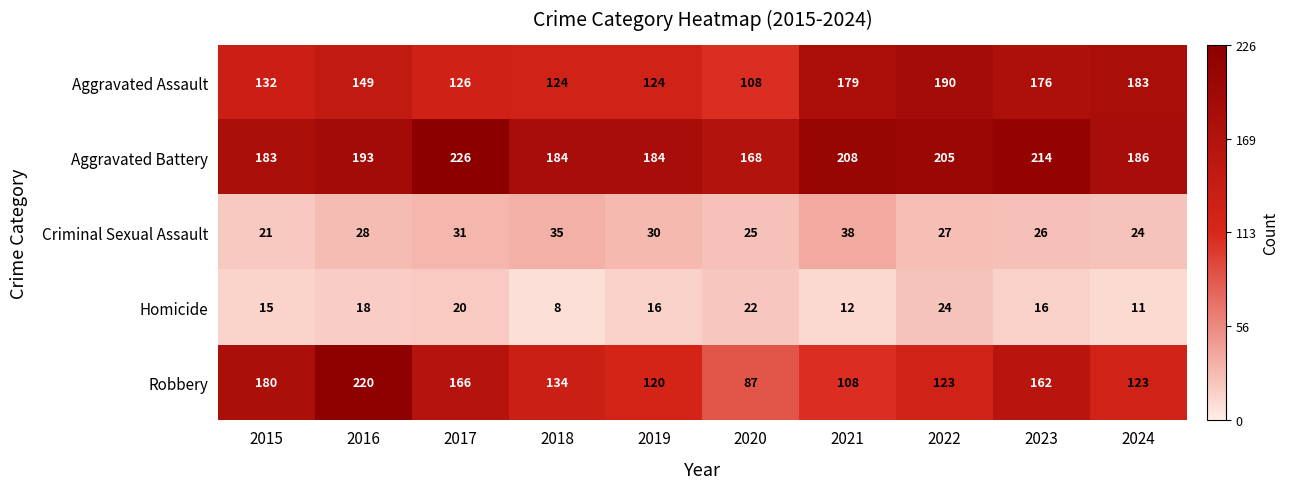

What is the minimum value shown in the chart?

8